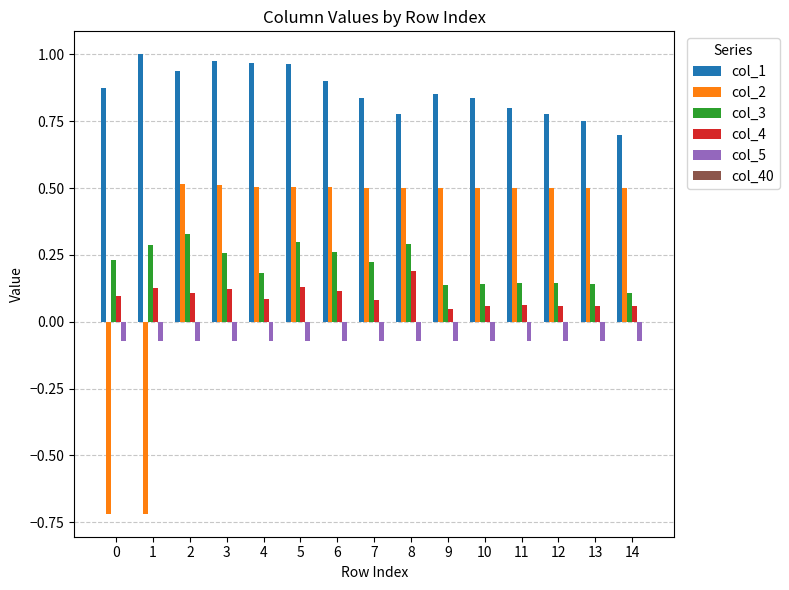

What is the approximate value of col_2 at 1?

-0.7